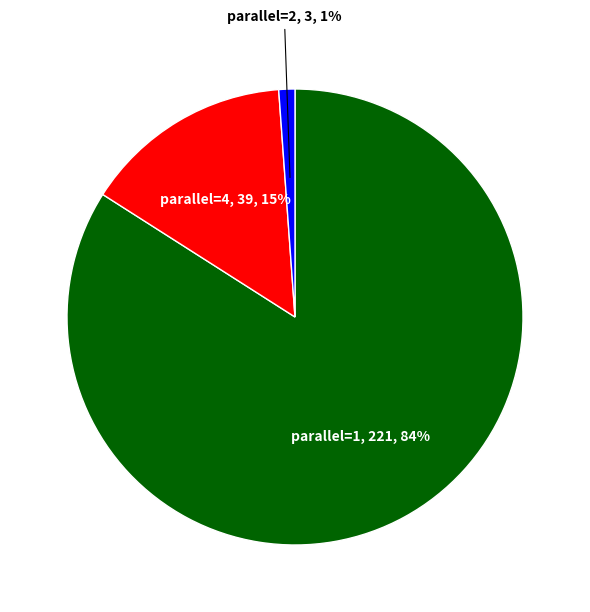

Which category has the smallest portion of the pie?

parallel=2